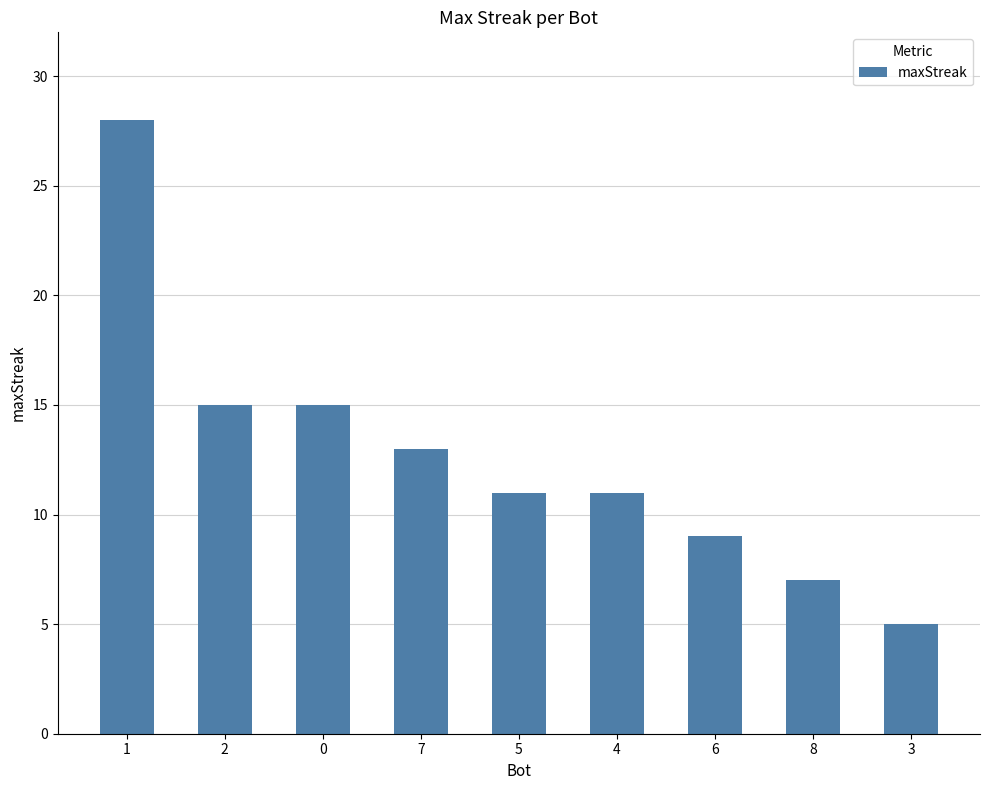

What is the change in value from 2 to 5?

-4